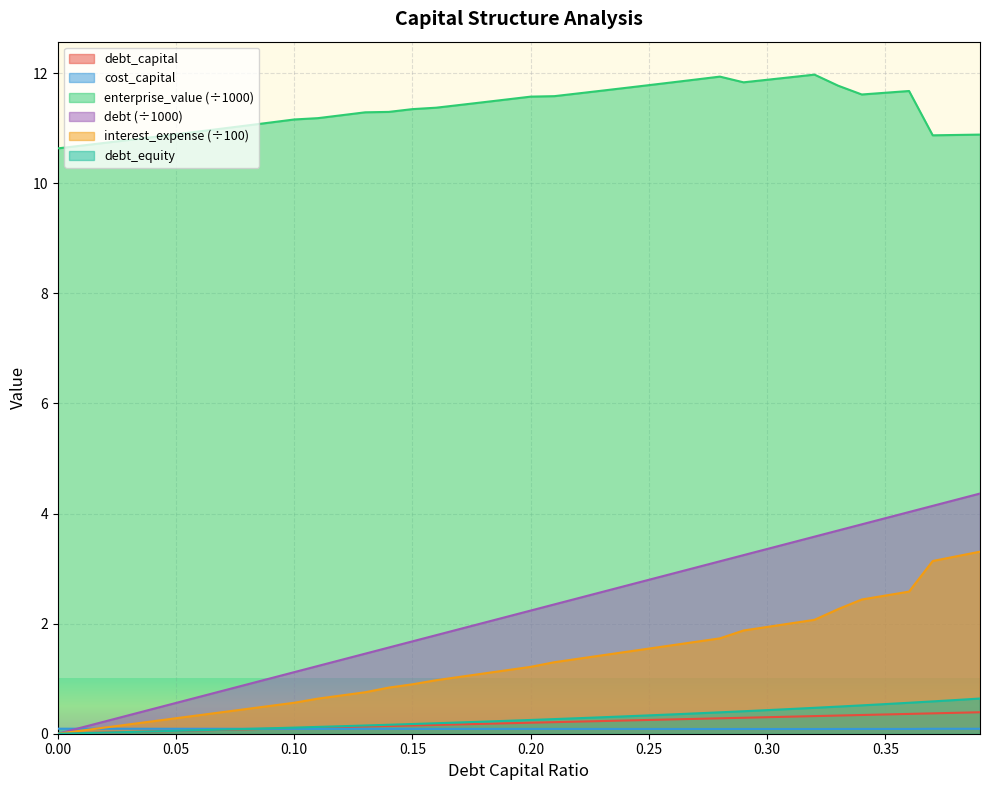

Reading left to right, extract all data points from this chart.

debt_capital: 0.0=0.0	0.01=0.0	0.02=0.0	0.03=0.0	0.04=0.0	0.05=0.1	0.06=0.1	0.07=0.1	0.08=0.1	0.09=0.1	0.1=0.1	0.11=0.1	0.12=0.1	0.13=0.1	0.14=0.1	0.15=0.1	0.16=0.2	0.17=0.2	0.18=0.2	0.19=0.2	0.2=0.2	0.21=0.2	0.22=0.2	0.23=0.2	0.24=0.2	0.25=0.2	0.26=0.3	0.27=0.3	0.28=0.3	0.29=0.3	0.3=0.3	0.31=0.3	0.32=0.3	0.33=0.3	0.34=0.3	0.35=0.3	0.36=0.4	0.37=0.4	0.38=0.4	0.39=0.4
cost_capital: 0.0=0.1	0.01=0.1	0.02=0.1	0.03=0.1	0.04=0.1	0.05=0.1	0.06=0.1	0.07=0.1	0.08=0.1	0.09=0.1	0.1=0.1	0.11=0.1	0.12=0.1	0.13=0.1	0.14=0.1	0.15=0.1	0.16=0.1	0.17=0.1	0.18=0.1	0.19=0.1	0.2=0.1	0.21=0.1	0.22=0.1	0.23=0.1	0.24=0.1	0.25=0.1	0.26=0.1	0.27=0.1	0.28=0.1	0.29=0.1	0.3=0.1	0.31=0.1	0.32=0.1	0.33=0.1	0.34=0.1	0.35=0.1	0.36=0.1	0.37=0.1	0.38=0.1	0.39=0.1
enterprise_value: 0.0=10.6	0.01=10.7	0.02=10.7	0.03=10.8	0.04=10.8	0.05=10.9	0.06=10.9	0.07=11.0	0.08=11.0	0.09=11.1	0.1=11.2	0.11=11.2	0.12=11.2	0.13=11.3	0.14=11.3	0.15=11.3	0.16=11.4	0.17=11.4	0.18=11.5	0.19=11.5	0.2=11.6	0.21=11.6	0.22=11.6	0.23=11.7	0.24=11.7	0.25=11.8	0.26=11.8	0.27=11.9	0.28=11.9	0.29=11.8	0.3=11.9	0.31=11.9	0.32=12.0	0.33=11.8	0.34=11.6	0.35=11.6	0.36=11.7	0.37=10.9	0.38=10.9	0.39=10.9
debt: 0.0=0.0	0.01=0.1	0.02=0.2	0.03=0.3	0.04=0.4	0.05=0.6	0.06=0.7	0.07=0.8	0.08=0.9	0.09=1.0	0.1=1.1	0.11=1.2	0.12=1.3	0.13=1.5	0.14=1.6	0.15=1.7	0.16=1.8	0.17=1.9	0.18=2.0	0.19=2.1	0.2=2.2	0.21=2.3	0.22=2.5	0.23=2.6	0.24=2.7	0.25=2.8	0.26=2.9	0.27=3.0	0.28=3.1	0.29=3.2	0.3=3.4	0.31=3.5	0.32=3.6	0.33=3.7	0.34=3.8	0.35=3.9	0.36=4.0	0.37=4.1	0.38=4.3	0.39=4.4
interest_expense: 0.0=0.0	0.01=0.1	0.02=0.1	0.03=0.2	0.04=0.2	0.05=0.3	0.06=0.3	0.07=0.4	0.08=0.5	0.09=0.5	0.1=0.6	0.11=0.6	0.12=0.7	0.13=0.8	0.14=0.8	0.15=0.9	0.16=1.0	0.17=1.0	0.18=1.1	0.19=1.2	0.2=1.2	0.21=1.3	0.22=1.4	0.23=1.4	0.24=1.5	0.25=1.5	0.26=1.6	0.27=1.7	0.28=1.7	0.29=1.9	0.3=1.9	0.31=2.0	0.32=2.1	0.33=2.3	0.34=2.4	0.35=2.5	0.36=2.6	0.37=3.1	0.38=3.2	0.39=3.3
debt_equity: 0.0=0.0	0.01=0.0	0.02=0.0	0.03=0.0	0.04=0.0	0.05=0.1	0.06=0.1	0.07=0.1	0.08=0.1	0.09=0.1	0.1=0.1	0.11=0.1	0.12=0.1	0.13=0.1	0.14=0.2	0.15=0.2	0.16=0.2	0.17=0.2	0.18=0.2	0.19=0.2	0.2=0.2	0.21=0.3	0.22=0.3	0.23=0.3	0.24=0.3	0.25=0.3	0.26=0.4	0.27=0.4	0.28=0.4	0.29=0.4	0.3=0.4	0.31=0.4	0.32=0.5	0.33=0.5	0.34=0.5	0.35=0.5	0.36=0.6	0.37=0.6	0.38=0.6	0.39=0.6